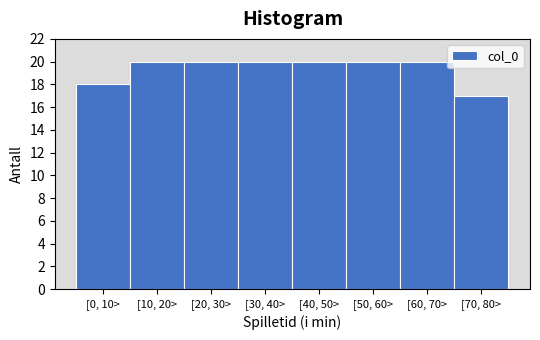

Reading right to left, list all the values displayed in this chart.

17	20	20	20	20	20	20	18